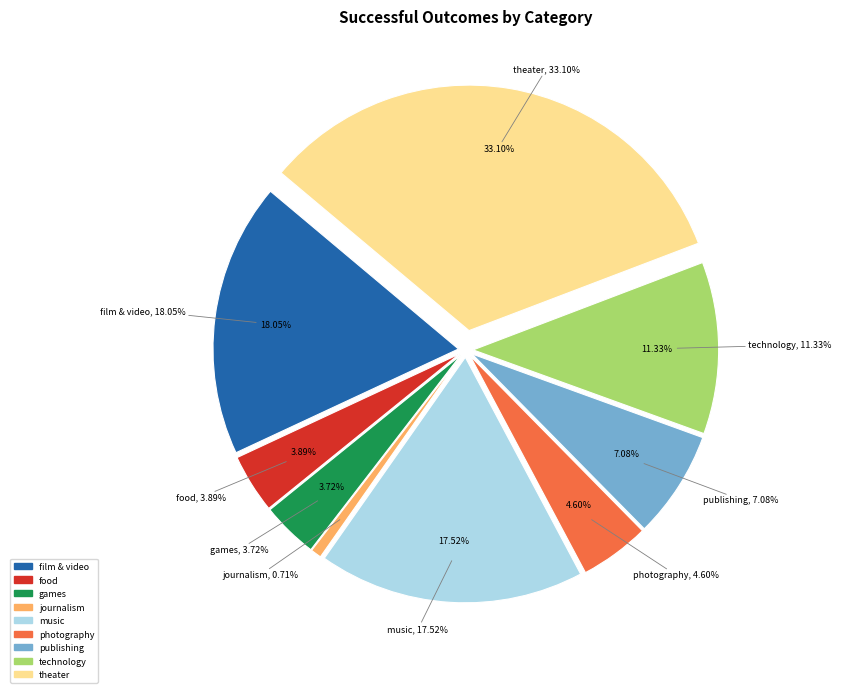

Is there a majority slice in this chart?

No